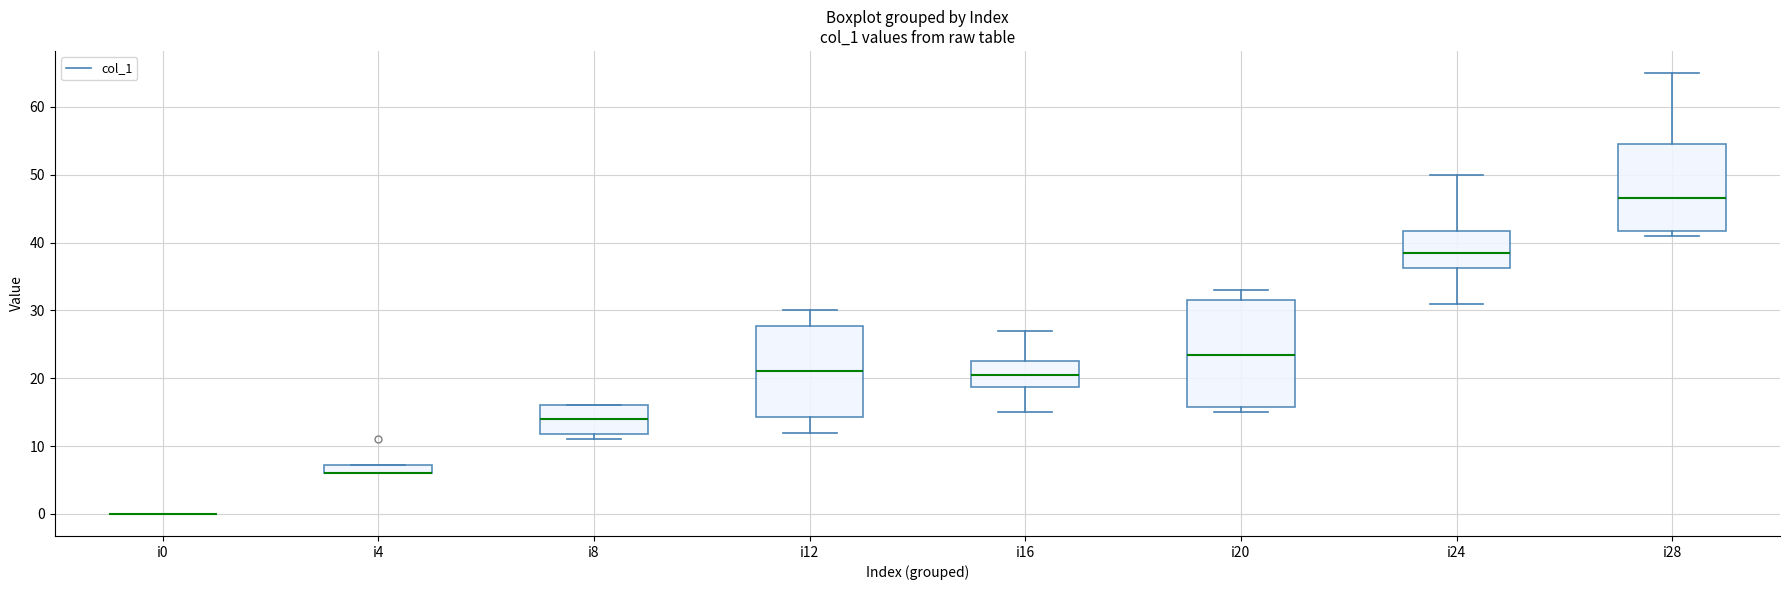

Where is the upper edge of the box for i20 on the y-axis? The values are not printed on the chart, so give them approximately, as read against the axis.

32